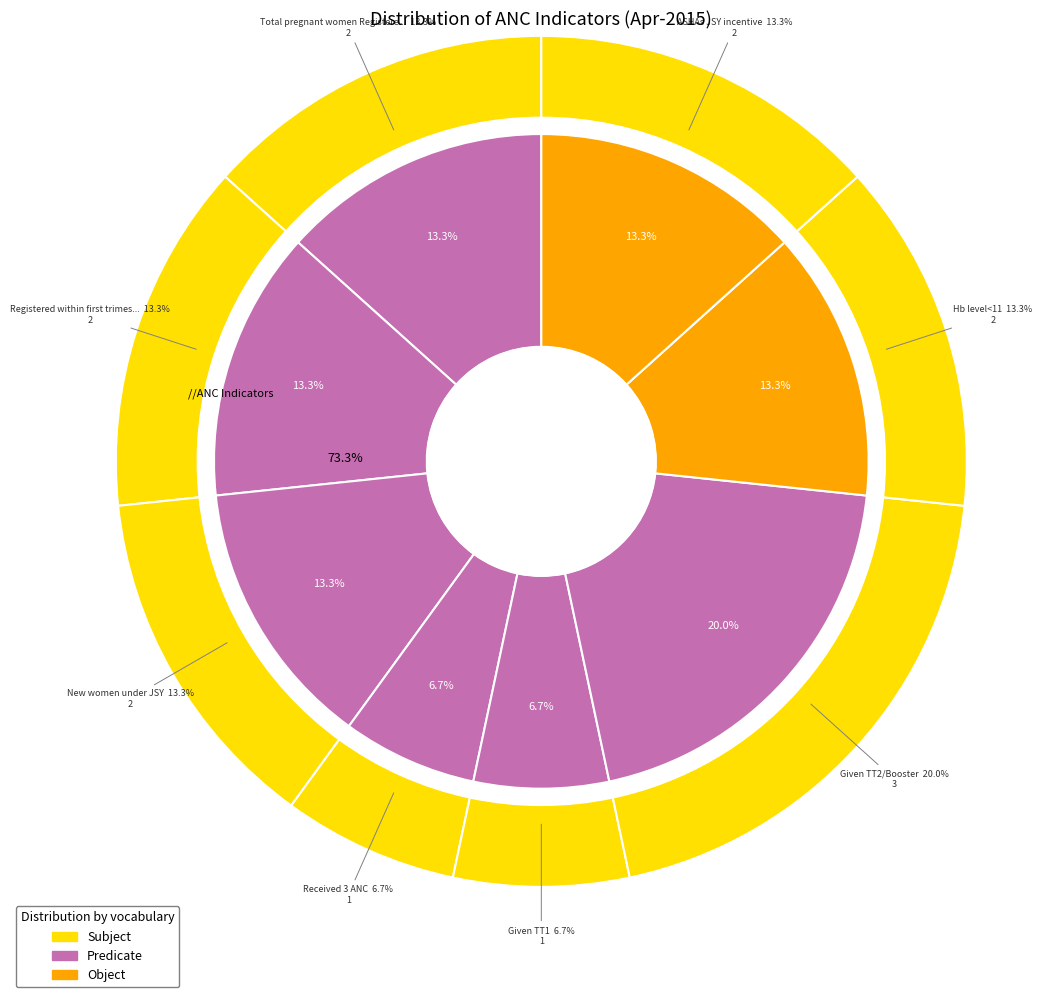

Is it true that Total number of pregnant women Registered is 13% of the pie?

True